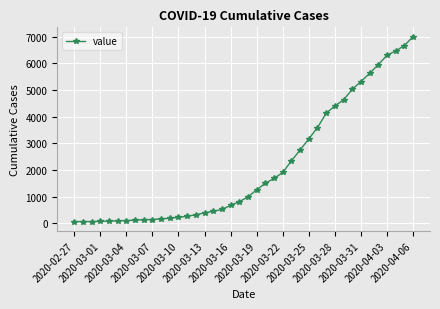

What is the greatest value displayed?

7004